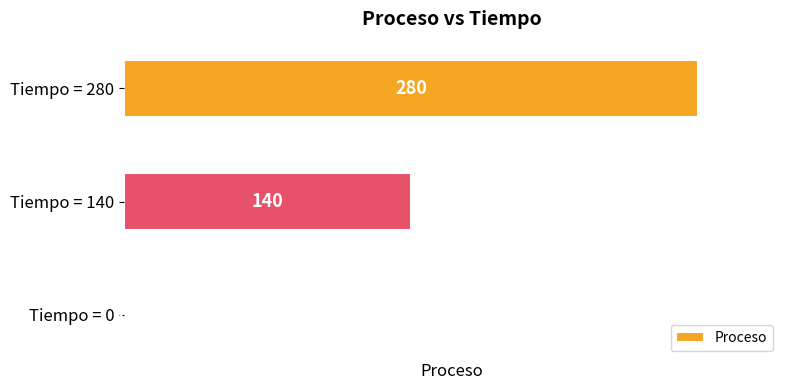

What is the maximum value shown in the chart?

280